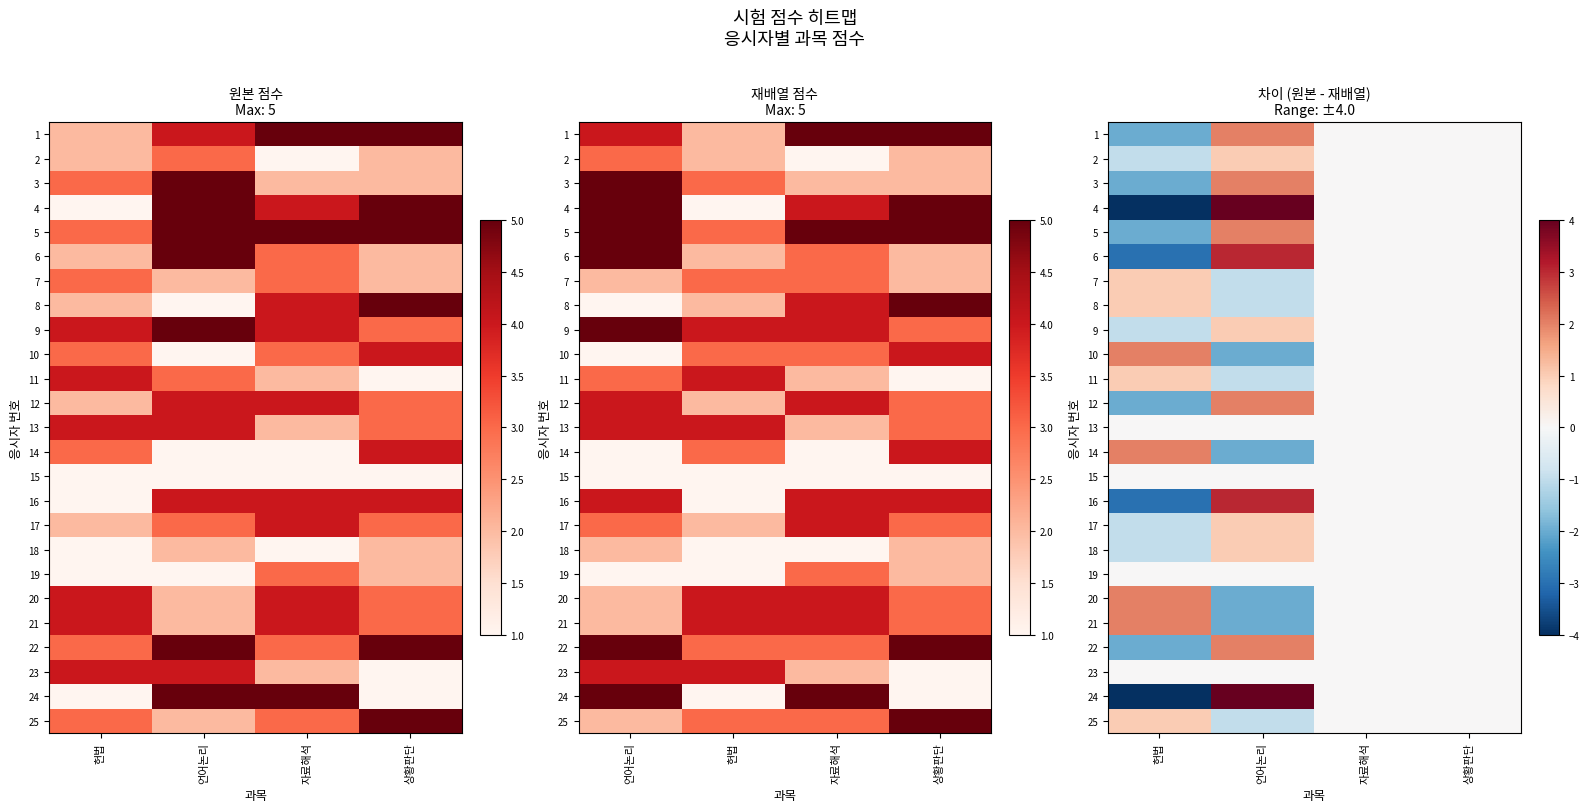

Count the 6 values in the range 0 to 3.

3